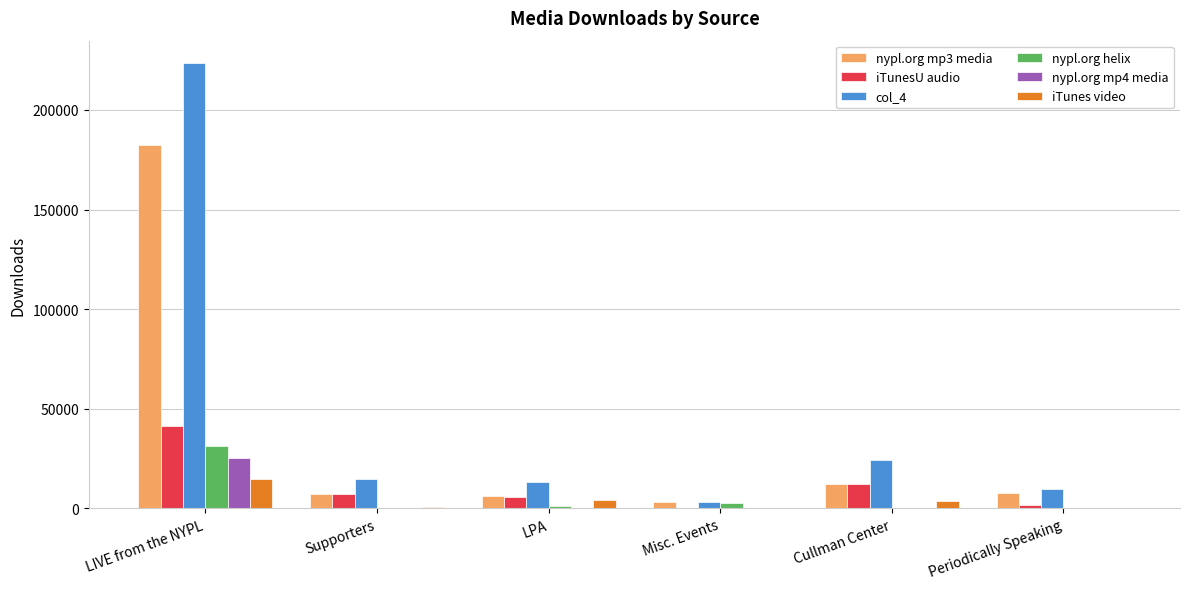

Count the number of data series in this chart.

6